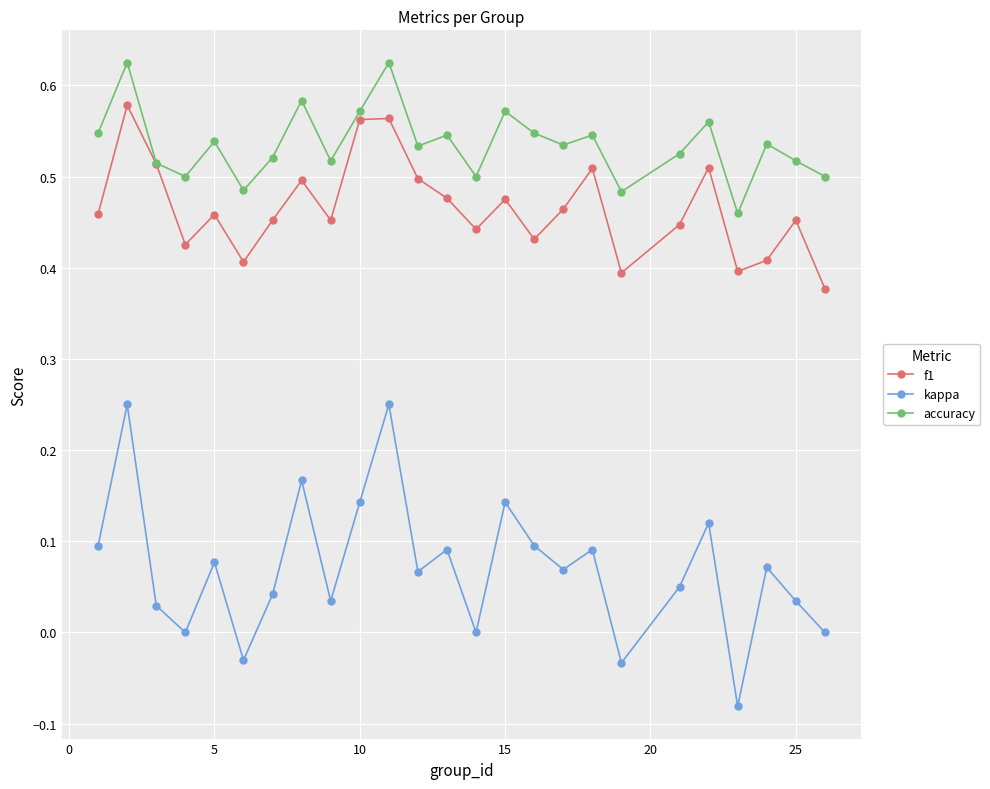

True or false: kappa and accuracy cross at least once.

False